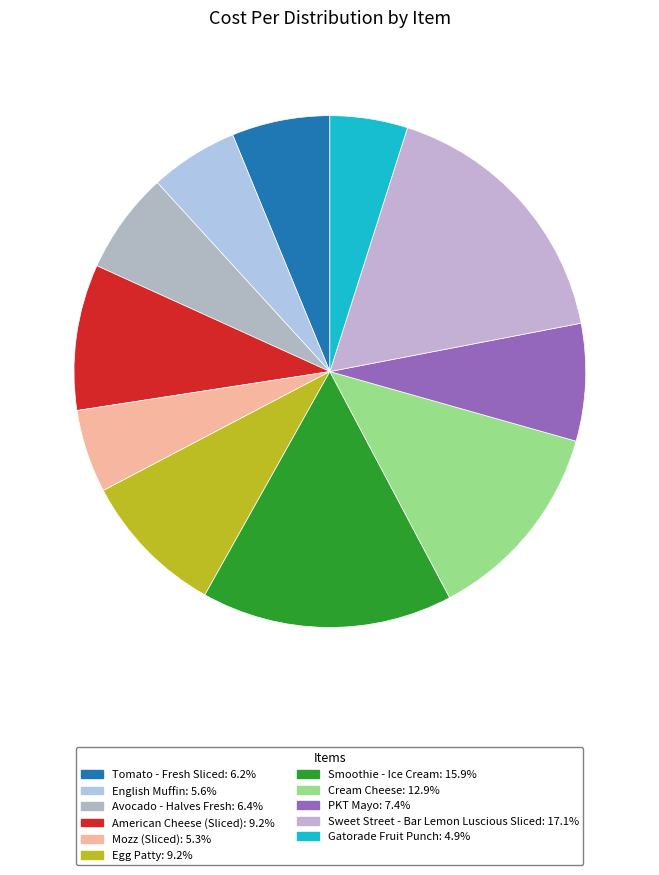

How many segments does this pie chart have?

11